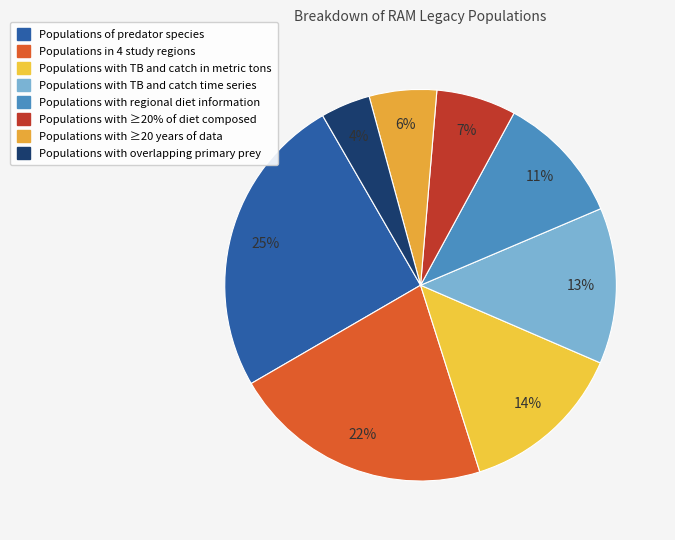

To the nearest percent, what is the average slice percentage?

12%